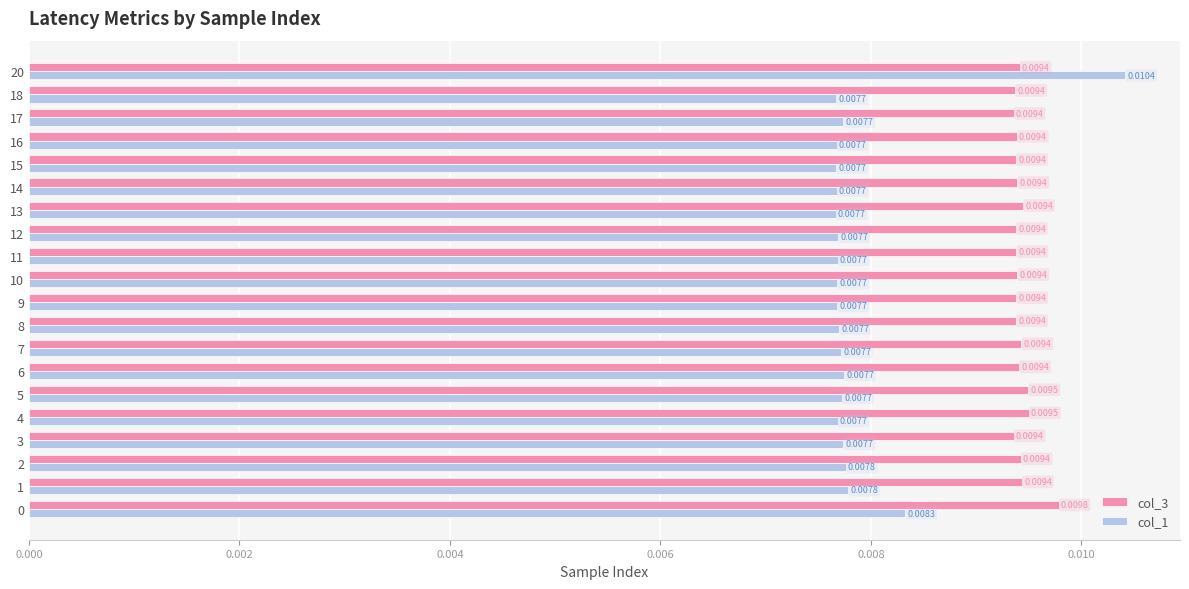

At 0, list the series in order from largest to smallest.

col_3, col_1